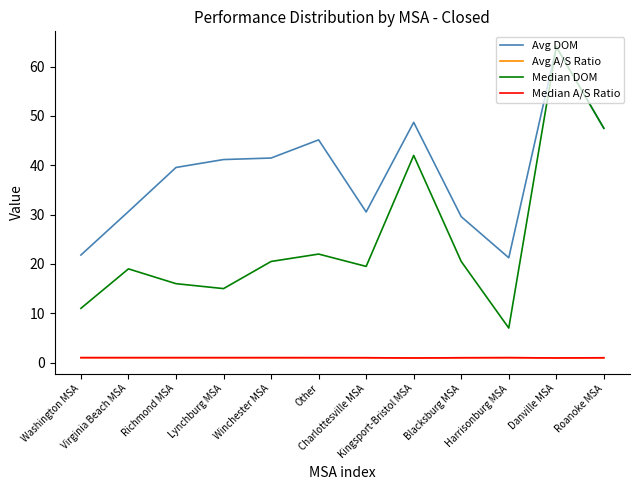

At which category does Median DOM reach its first local valley?

Lynchburg MSA